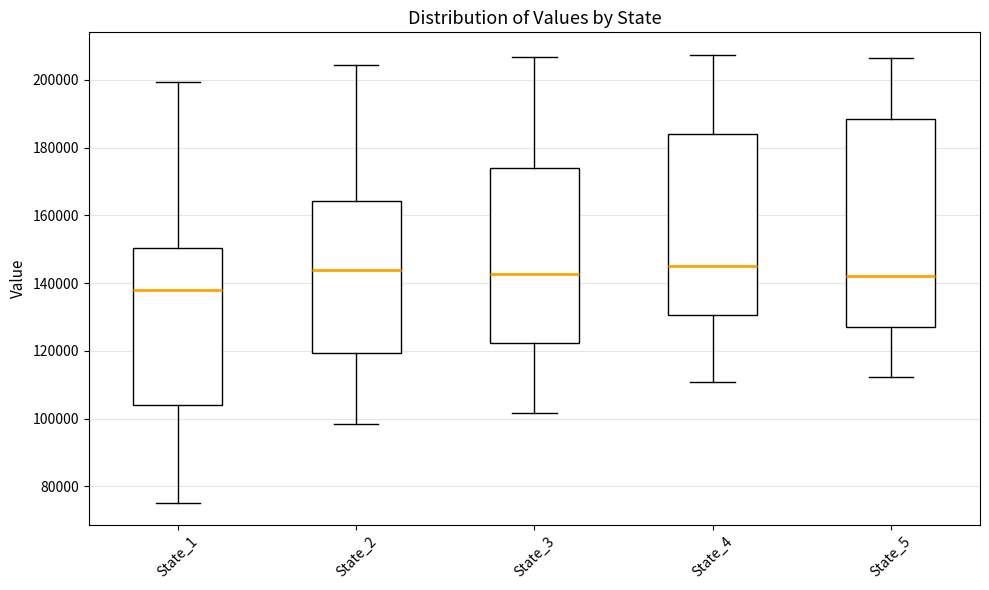

Where does the median line of the box for State_1 sit on the y-axis? The values are not printed on the chart, so give them approximately, as read against the axis.

138000